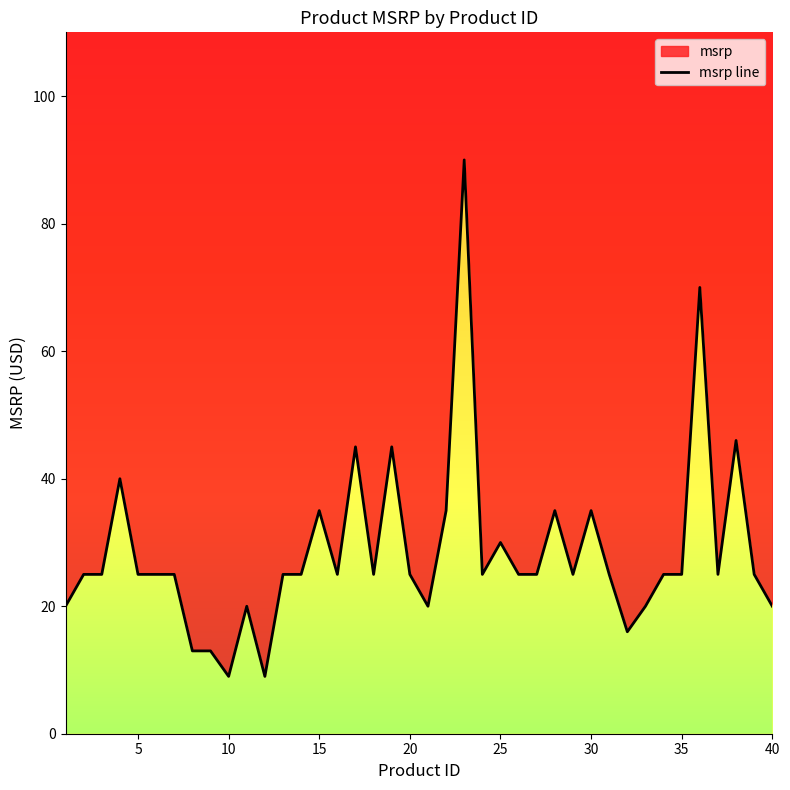

Does the chart have visible grid lines?

No